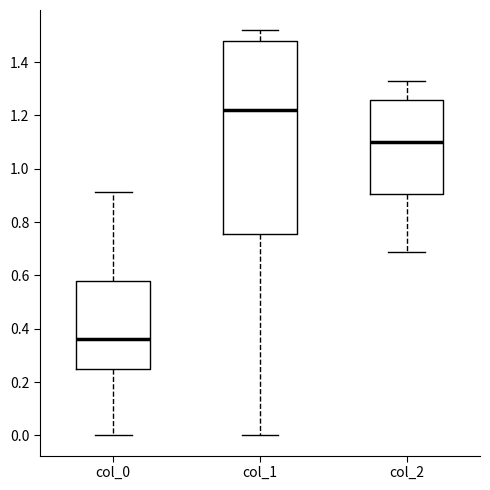

Which box's median line is the highest?

col_1